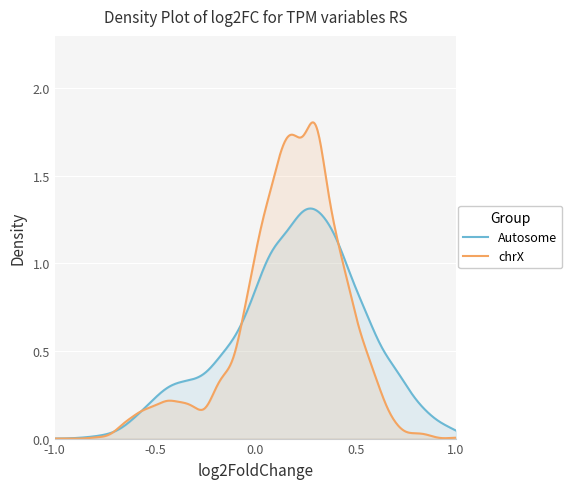

True or false: Autosome and chrX cross at least once.

True